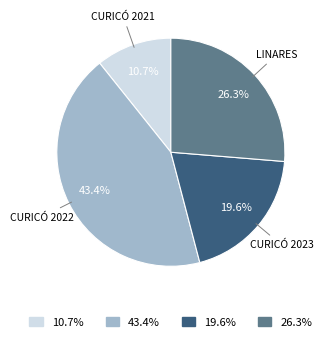

Between 43.4% and 26.3%, which is larger?

43.4%